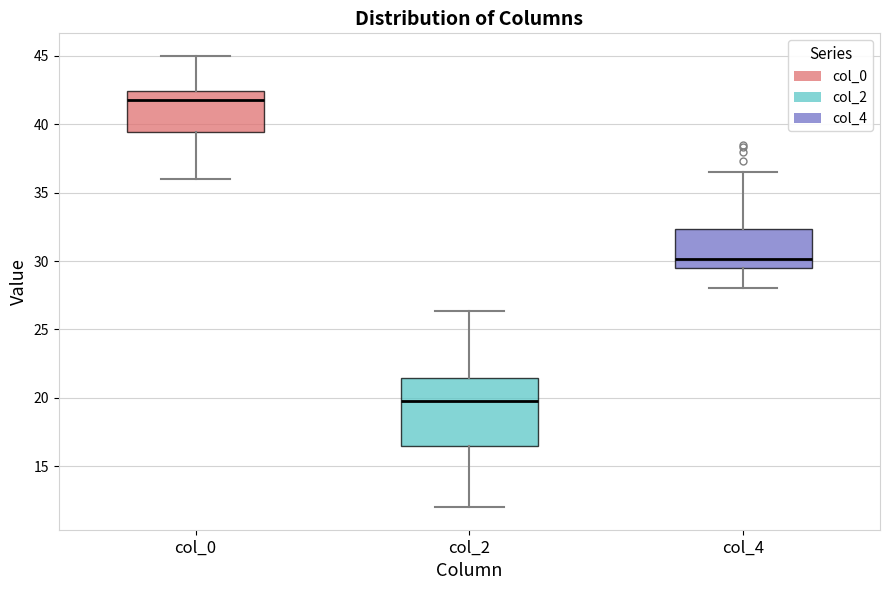

Where does the median line of the box for col_0 sit on the y-axis? The values are not printed on the chart, so give them approximately, as read against the axis.

42.0